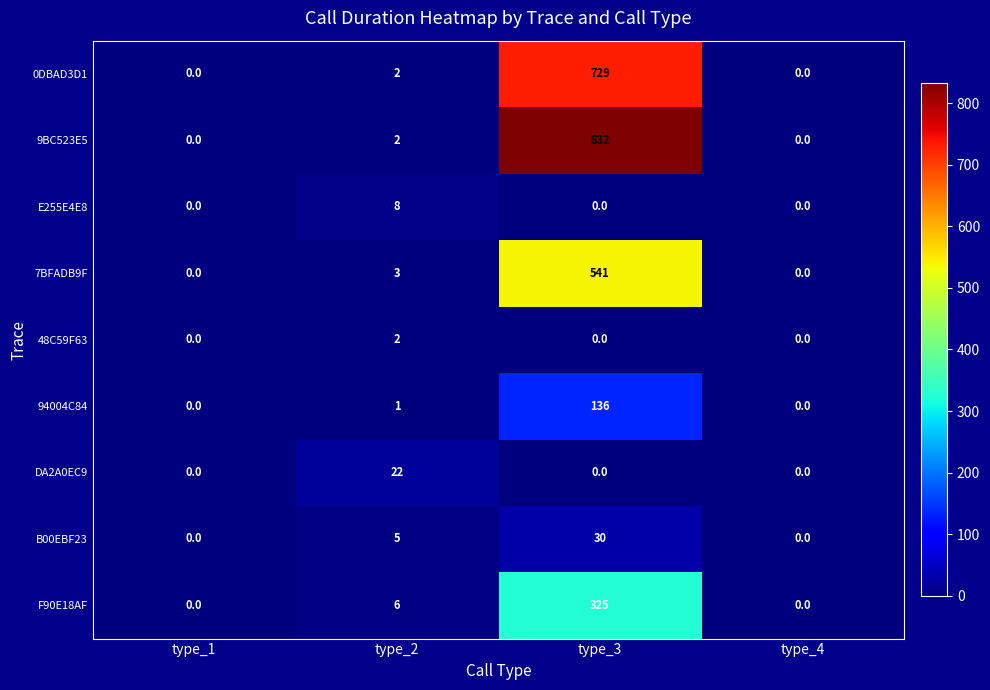

What is the spread (max minus min) of values at type_3?

832